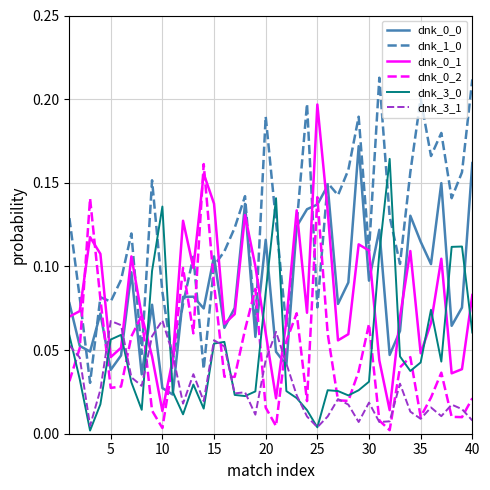

True or false: dnk_0_2 and dnk_3_0 cross at least once.

True